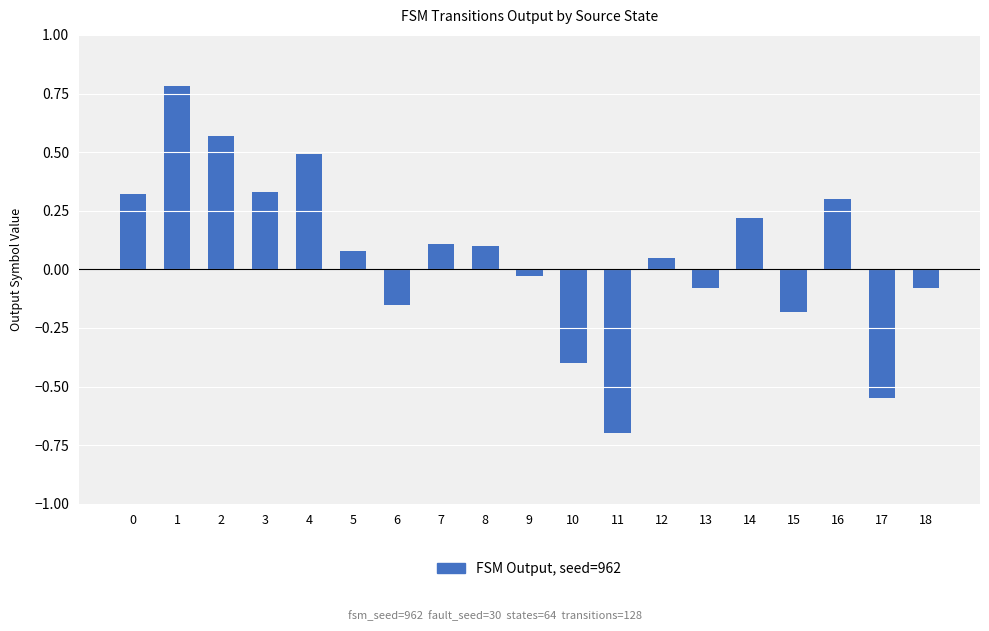

Which category has the lowest value across all series?

11